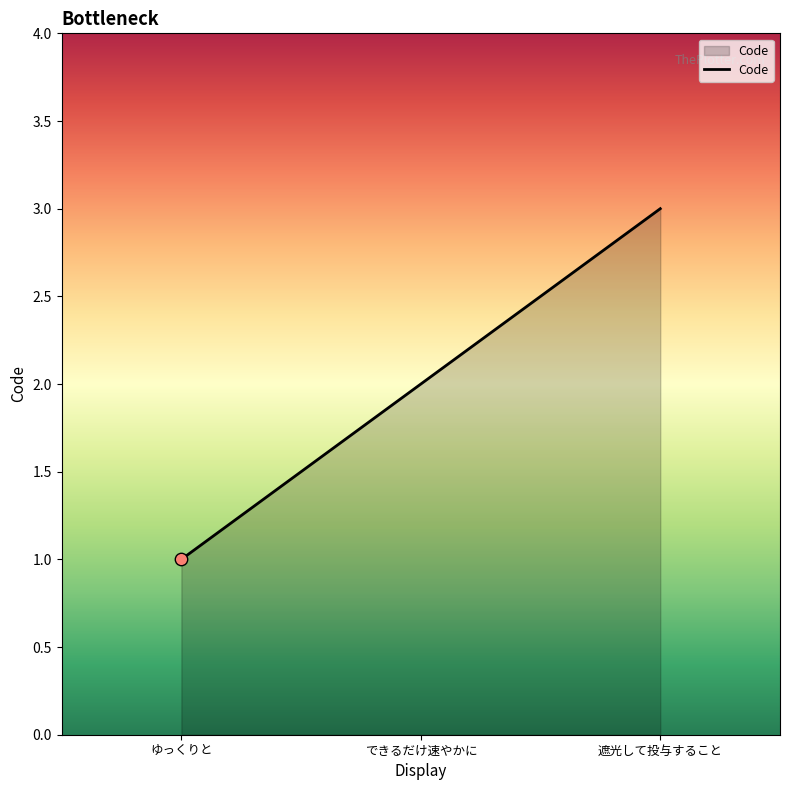

What is the change in value from できるだけ速やかに to 遮光して投与すること?

+1